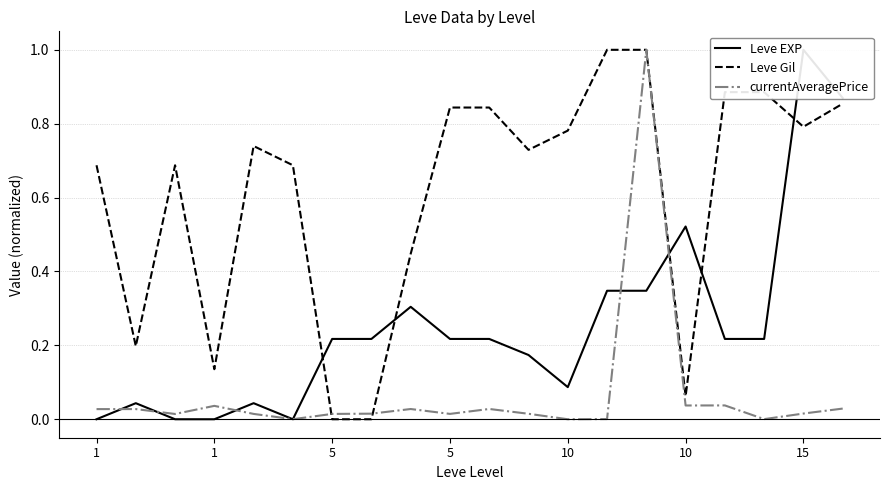

How many lines are shown in the chart?

3